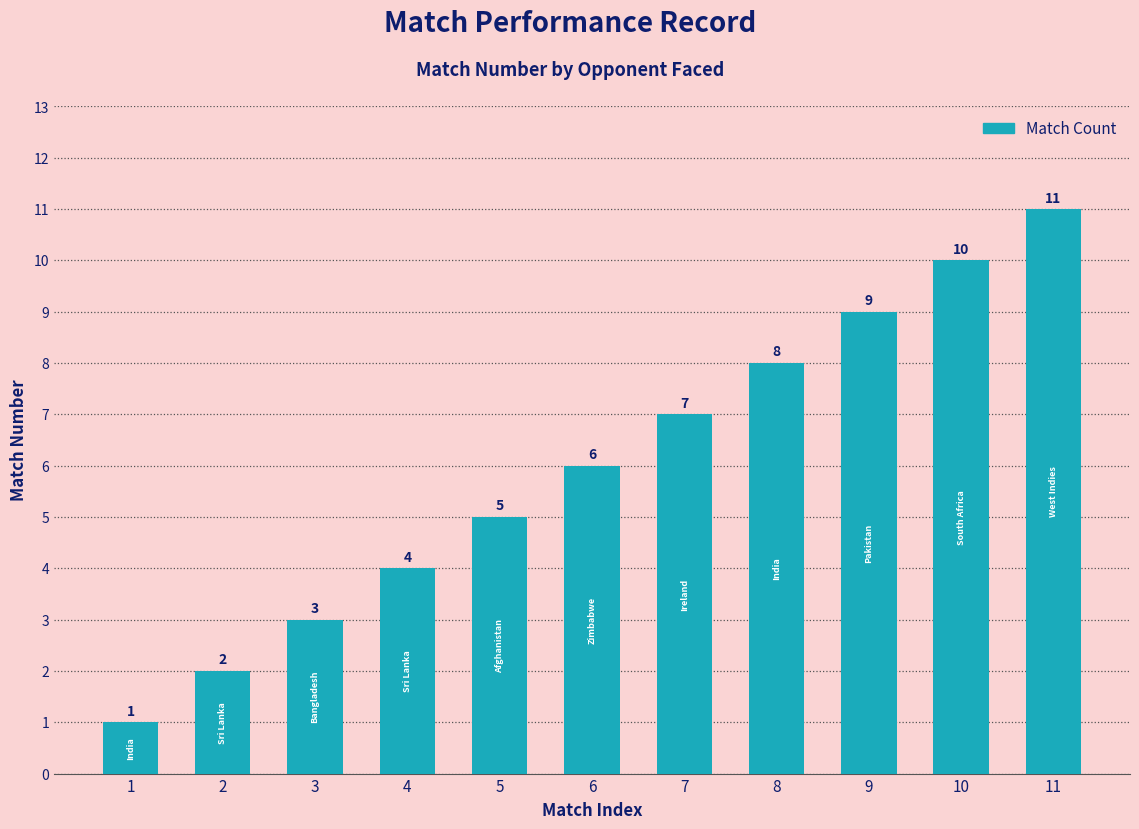

Which category has the highest value across all series?

11